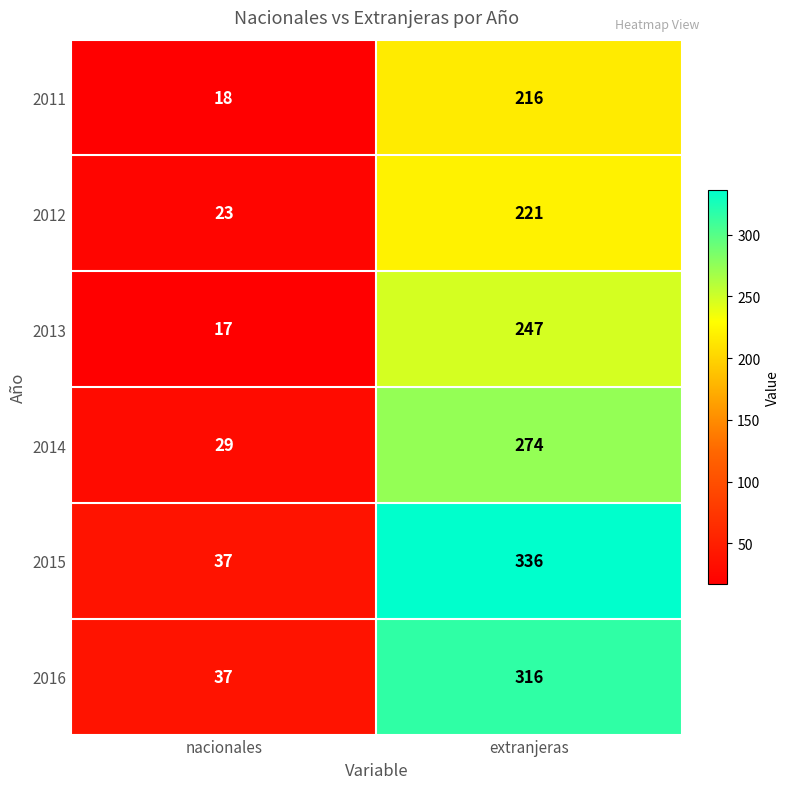

Which series changed the most between nacionales and extranjeras?

2015